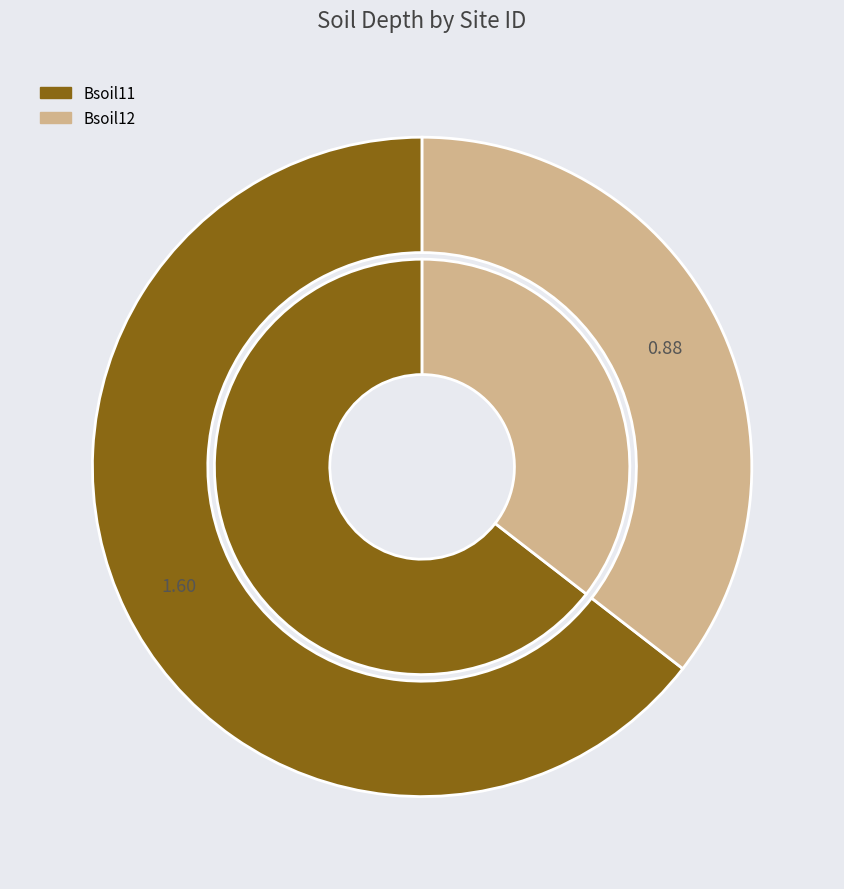

To the nearest percent, what percentage of the pie is Bsoil11?

65%